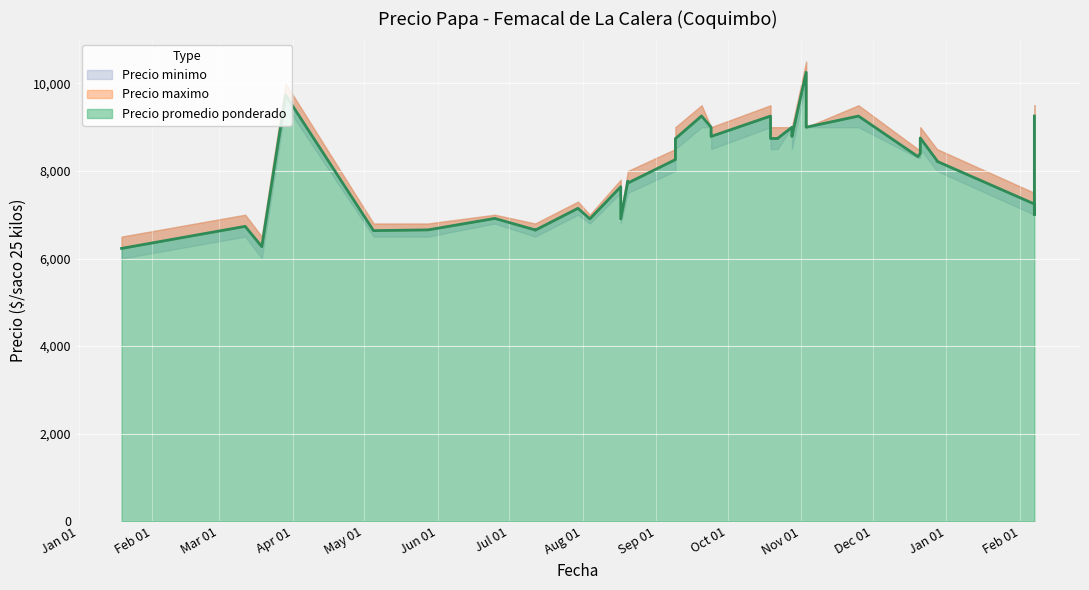

The value of Precio maximo at 2021-08-20 is 3306. True or false?

False